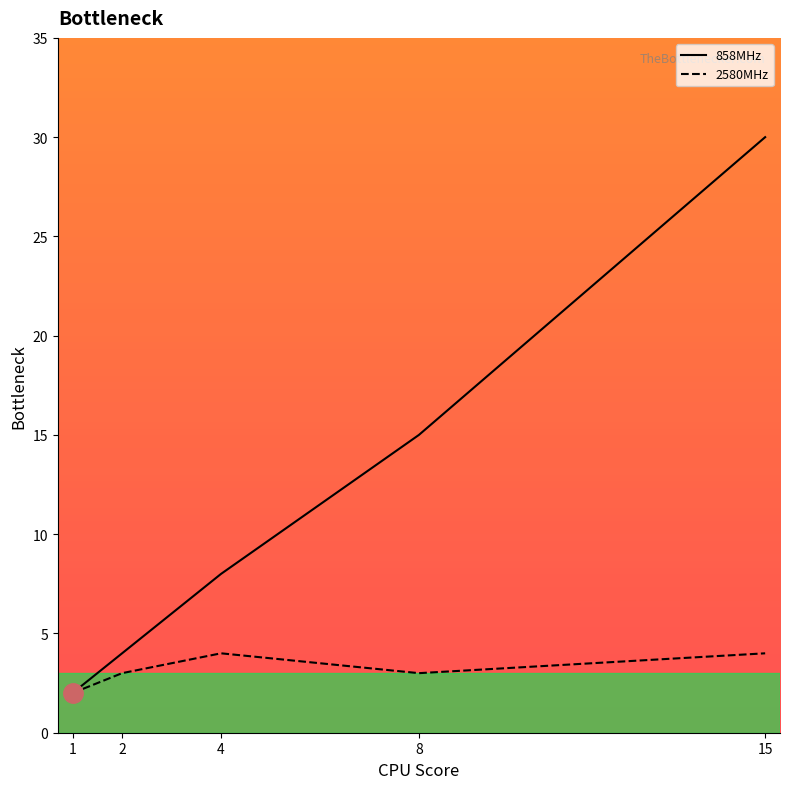

Where is 858MHz nearest to the value 16?

8